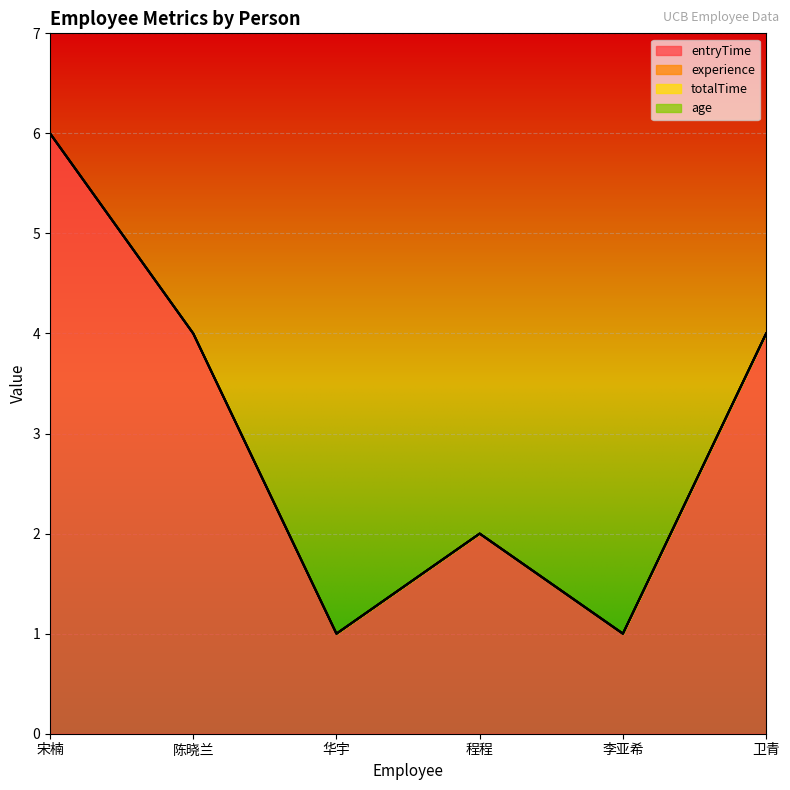

What is the label of the 6th point from the left?

卫青